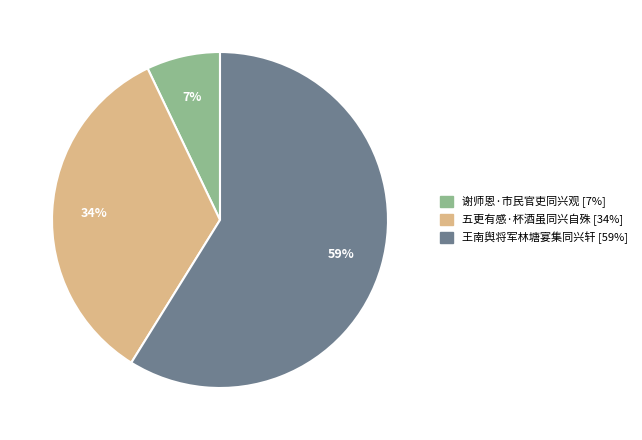

To the nearest percent, what is the difference between the largest and smallest slice percentages?

52%